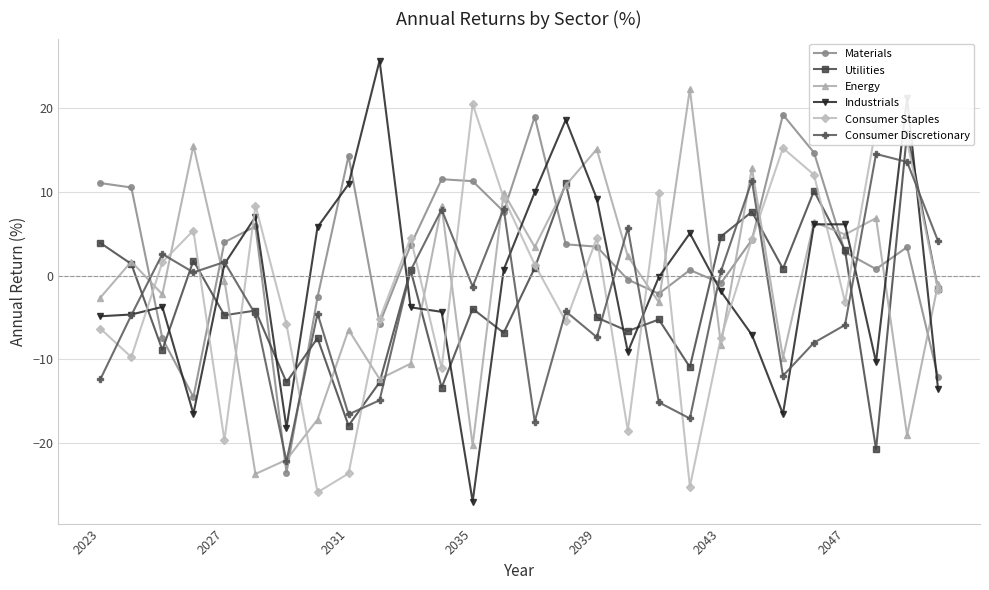

Which series has the largest total across all categories?

Materials